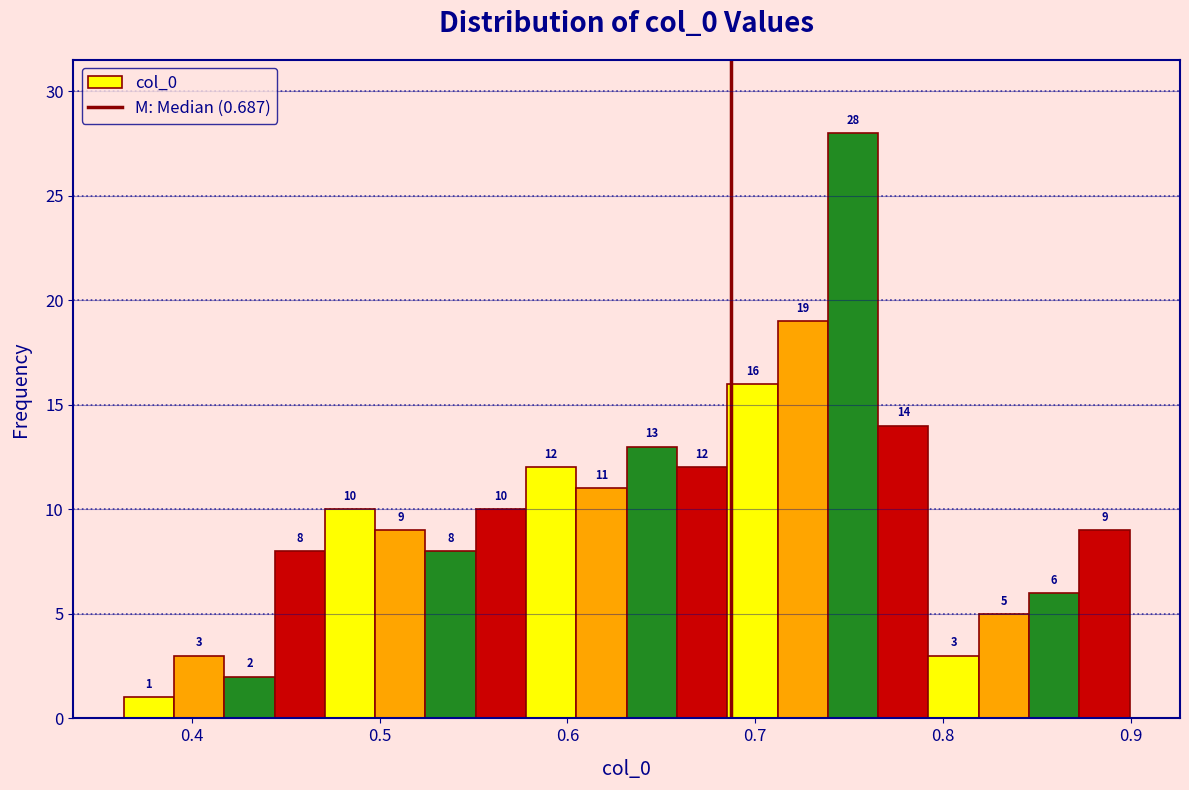

Around what value on the x-axis is the tallest bar? Give the approximate position of its centre, as read against the axis.

0.75